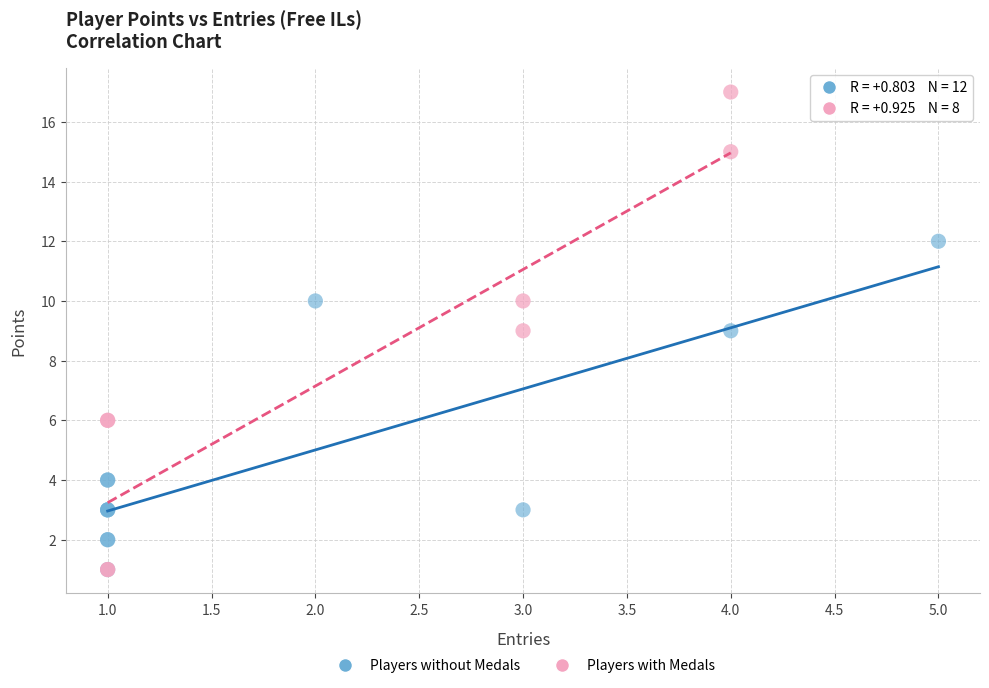

Which series reaches the maximum Y coordinate?

Players with Medals